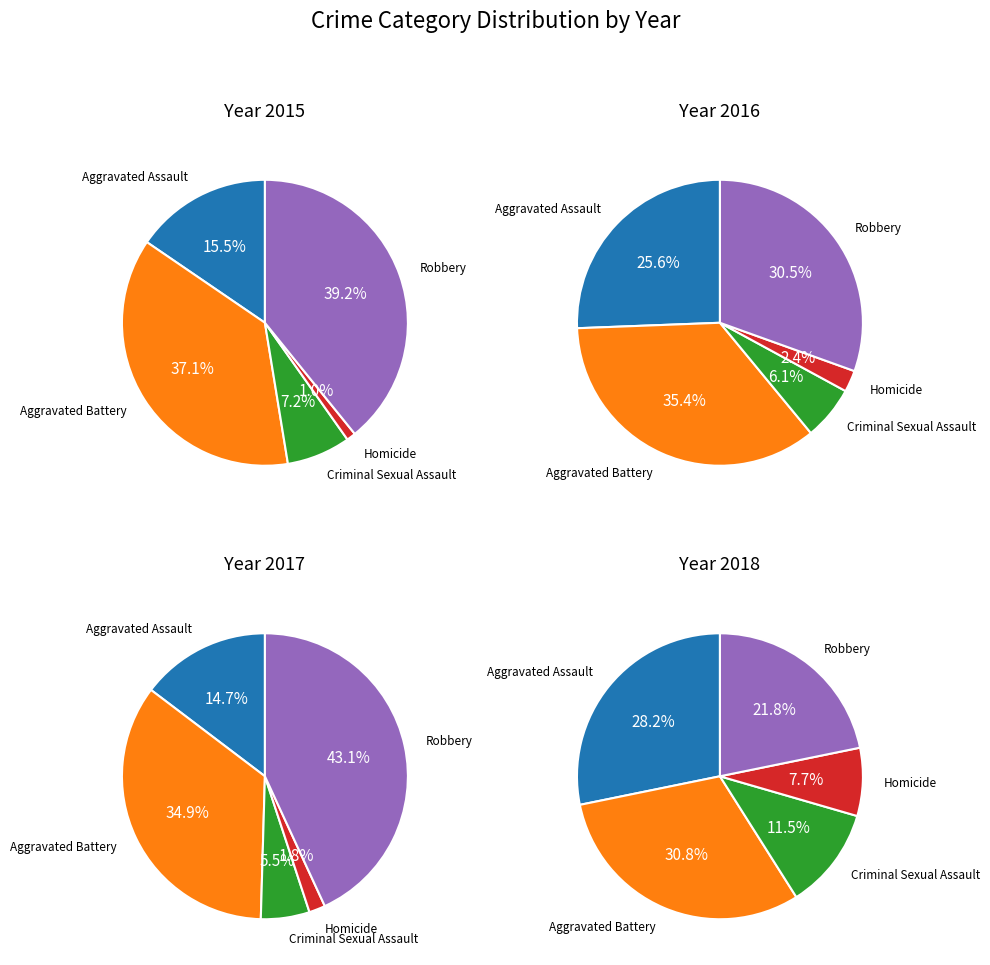

To the nearest percent, what percentage of the pie is Criminal Sexual Assault?

12%